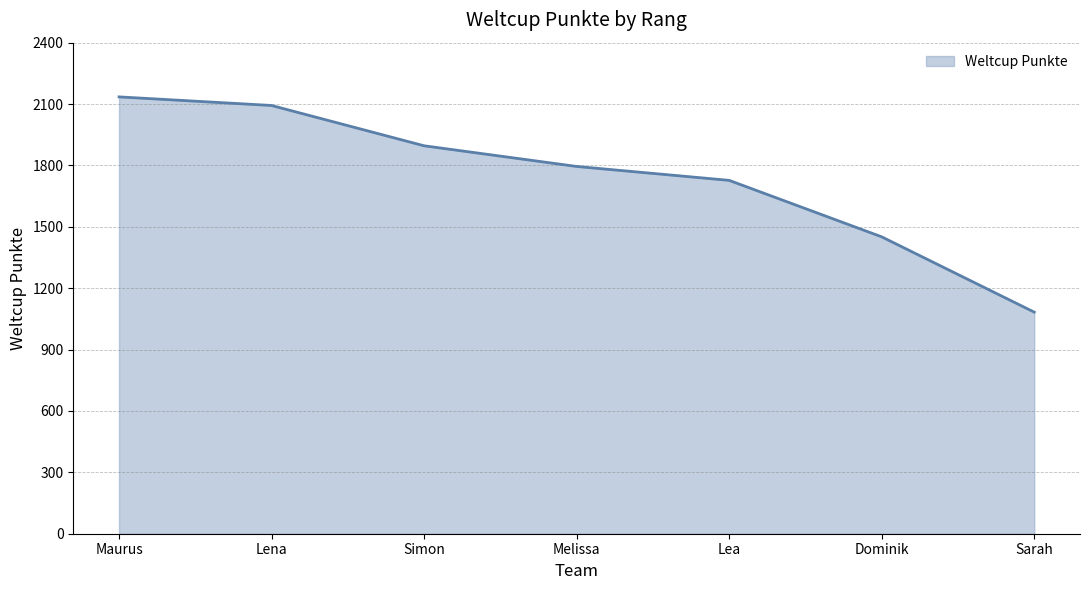

How many values are below 1795?

3